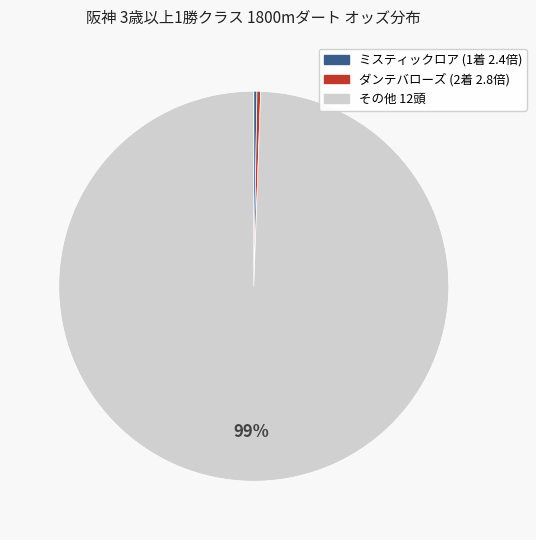

To the nearest percent, what is the average slice percentage?

33%